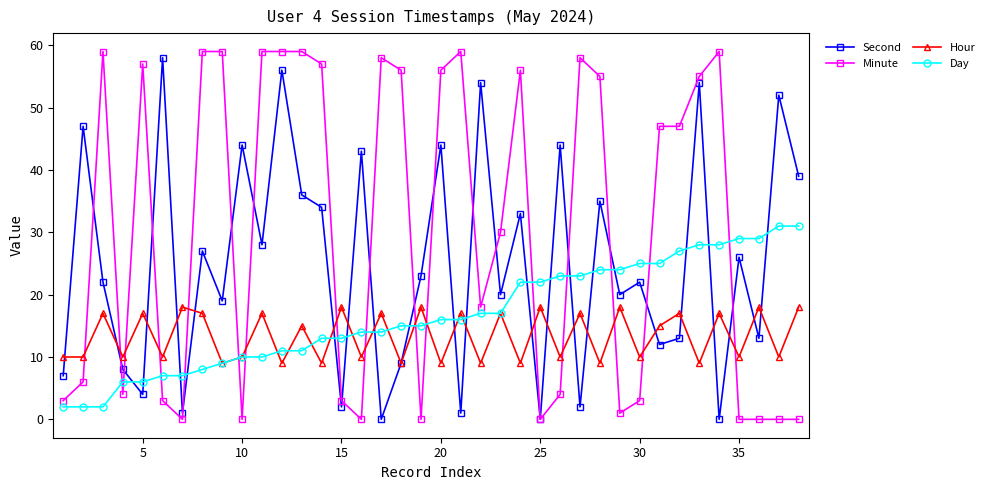

In Second, how many points are lower than both neighbors (excluding endpoints)?

14